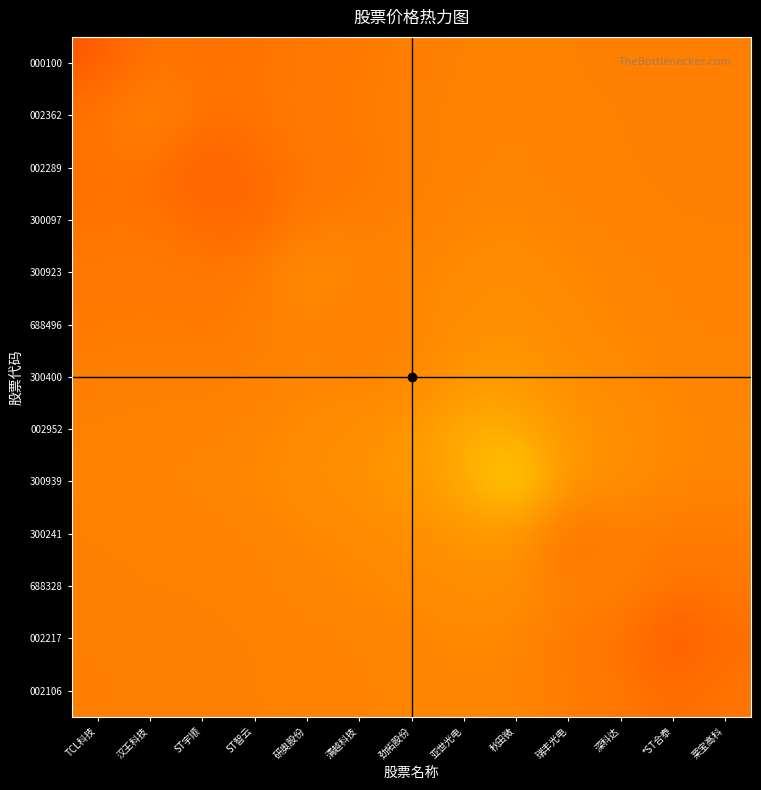

Which category has the lowest value across all series?

*ST合泰